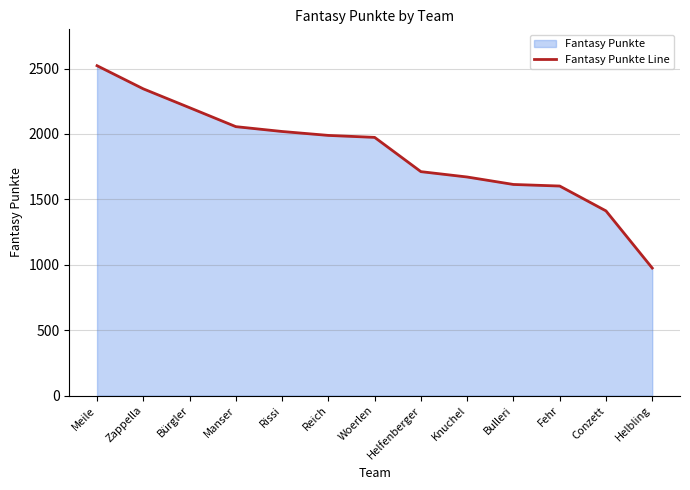

Is it true that the value at Rissi is 672?

False